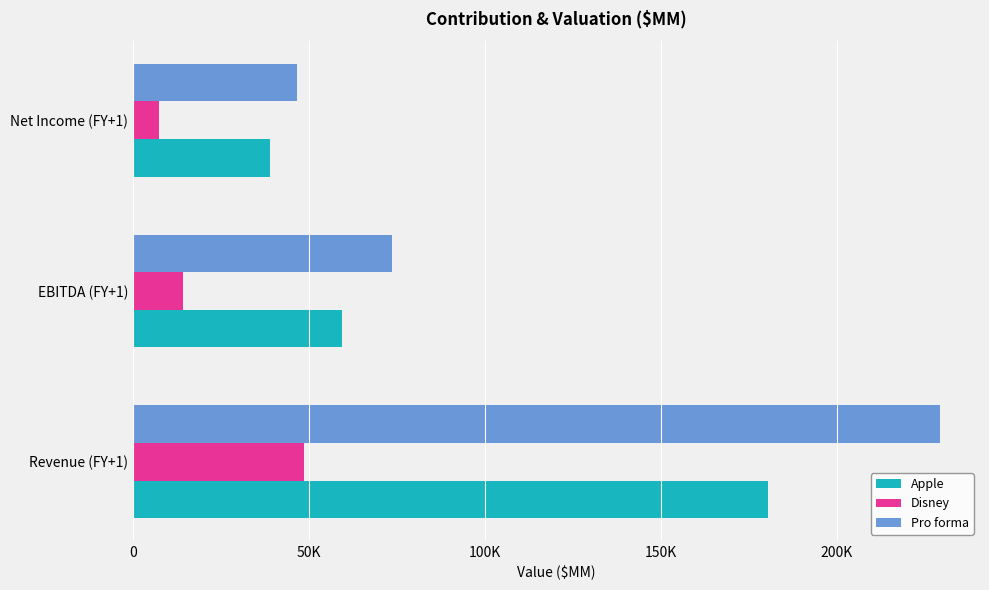

What are all the series names shown in the legend?

Apple, Disney, Pro forma